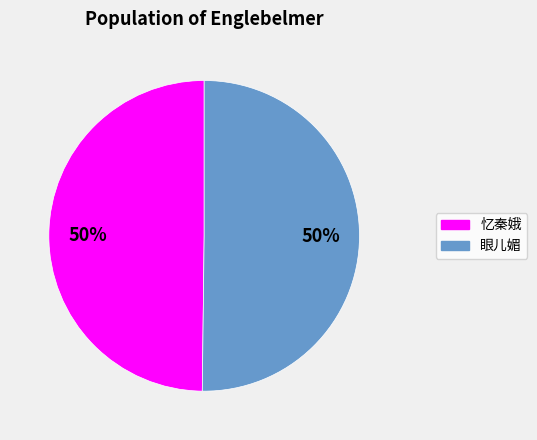

Is it true that 眼儿媚 is 57% of the pie?

False